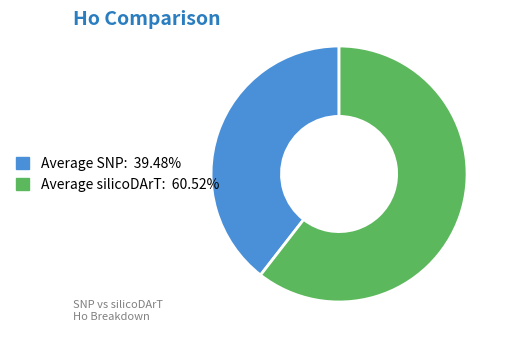

What is the smallest slice in the pie chart?

Average SNP